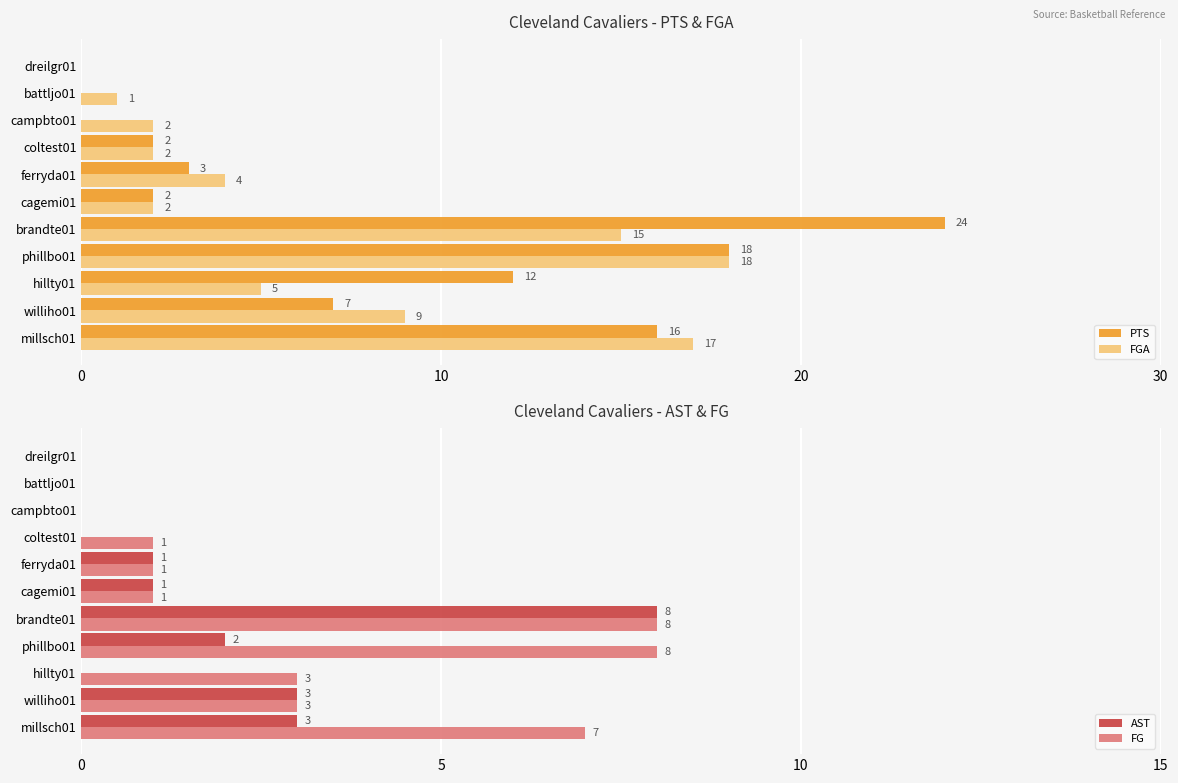

How many series are shown in this chart?

4